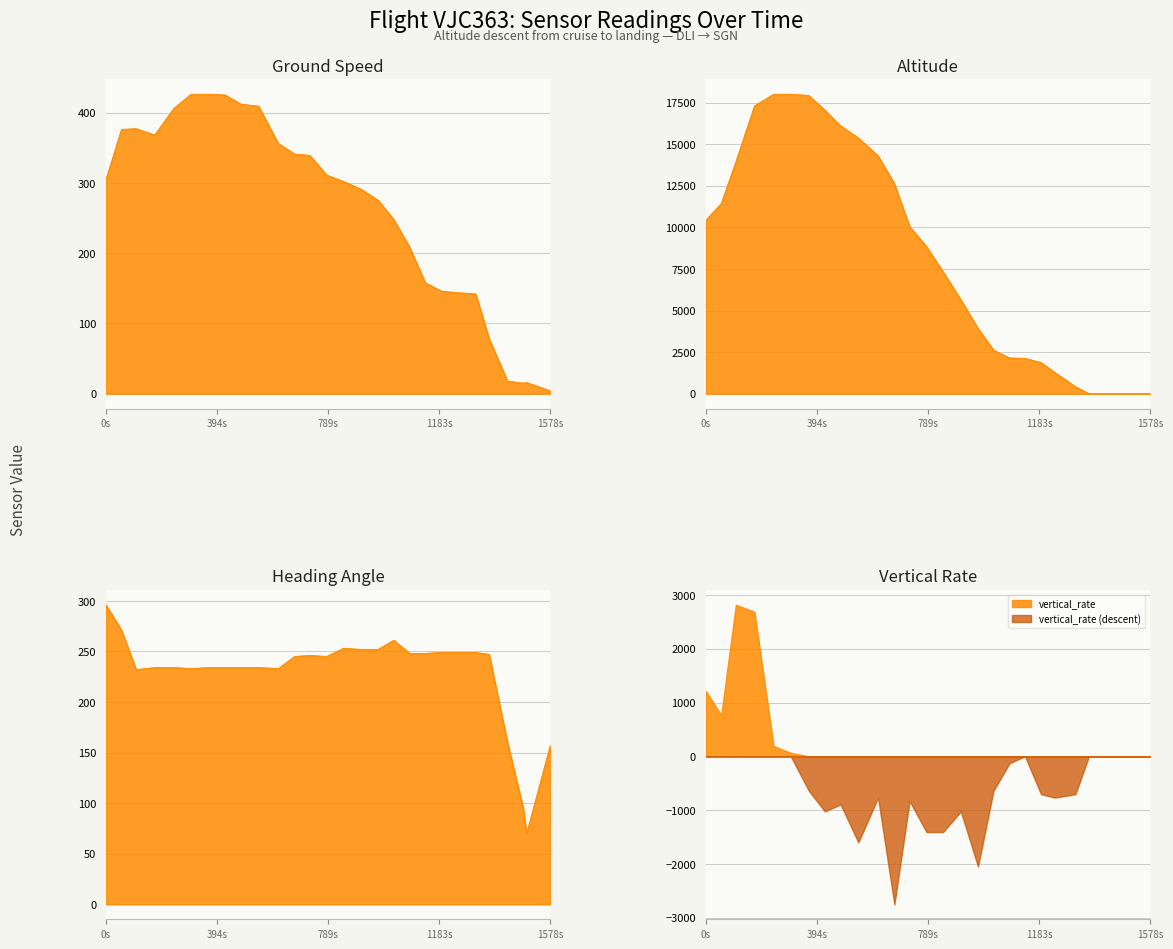

What is the maximum value for vertical_rate?

2816